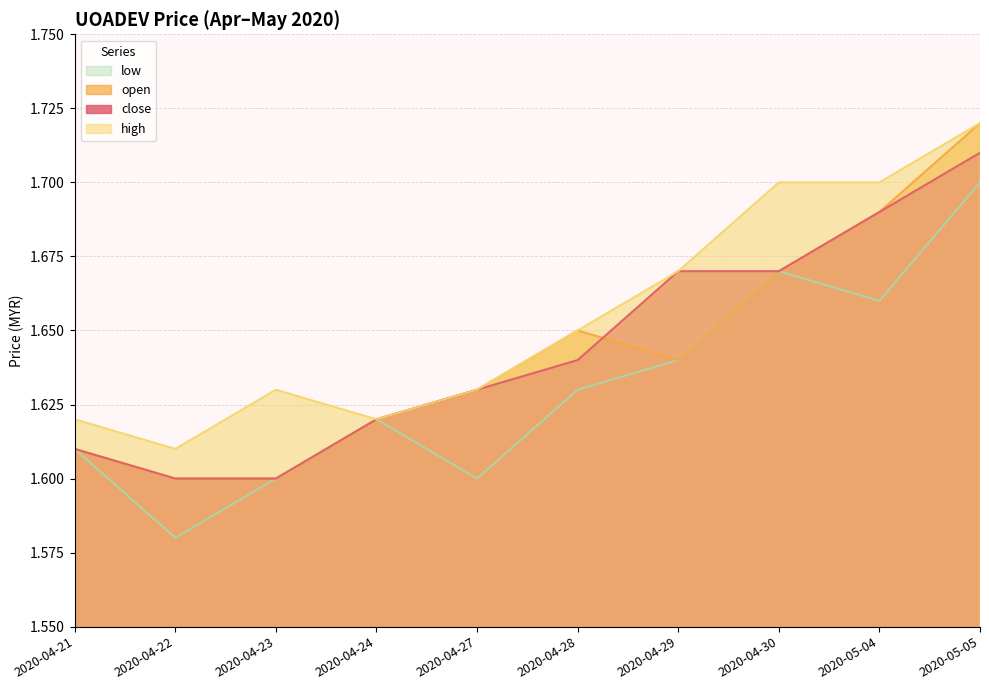

At how many categories does at least one series exceed 1?

10